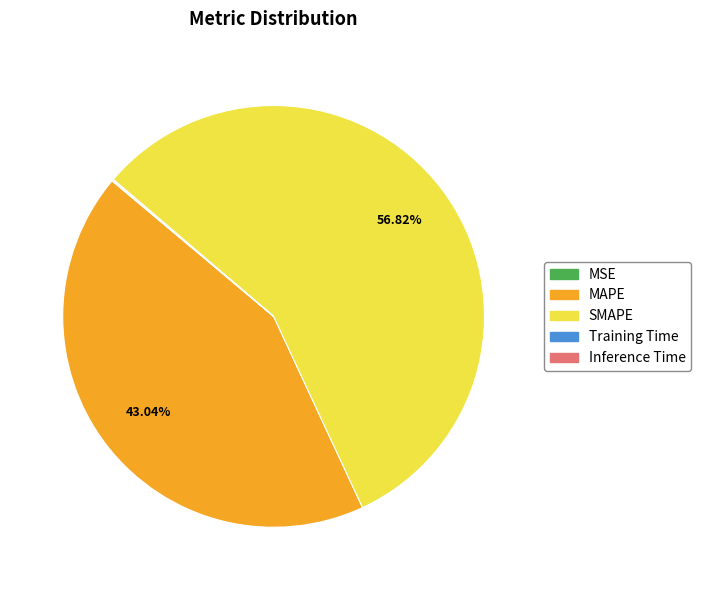

Which slice is the largest?

SMAPE